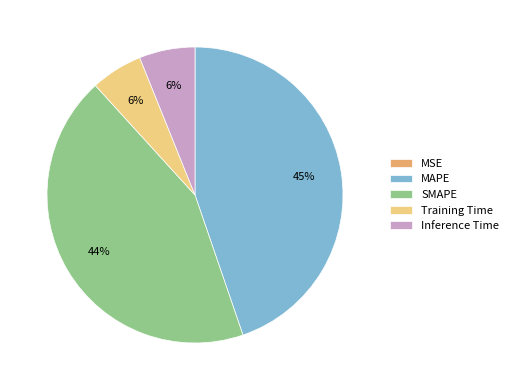

True or false: Inference Time accounts for 18% of the total.

False